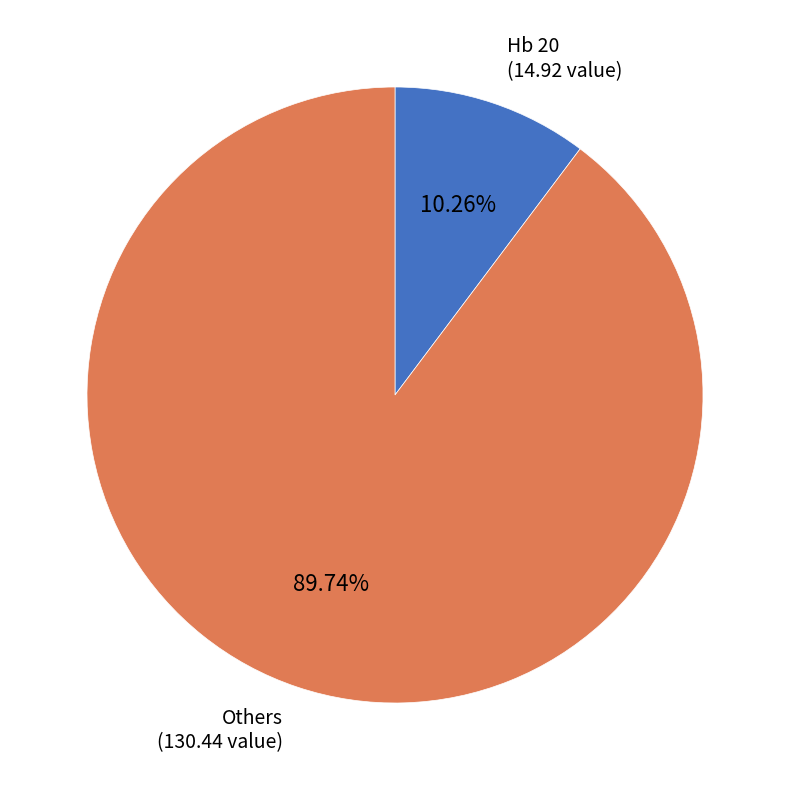

How many segments does this pie chart have?

2